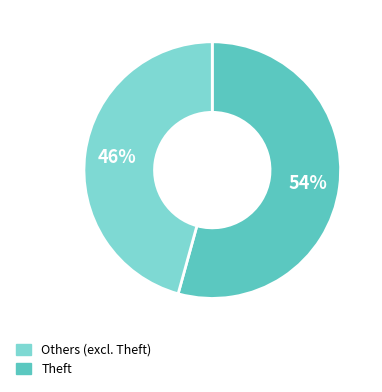

Does any single category account for the majority?

Yes